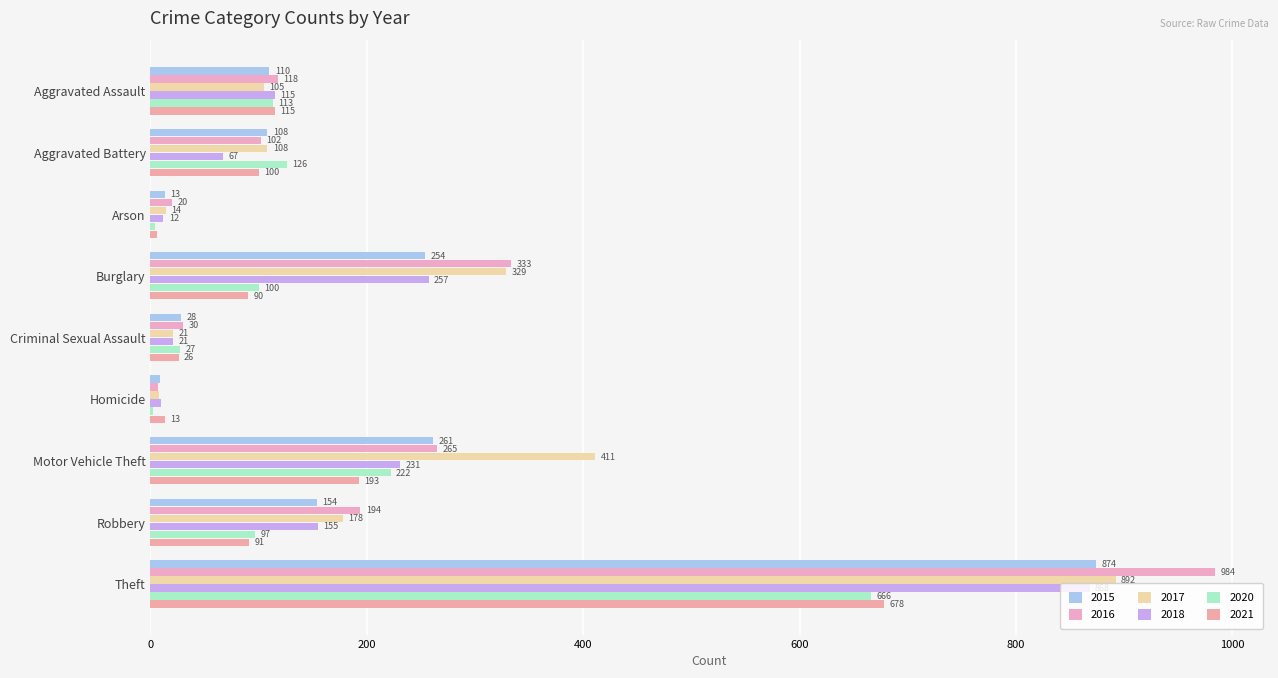

What is the label of the 6th bar from the right?

Burglary